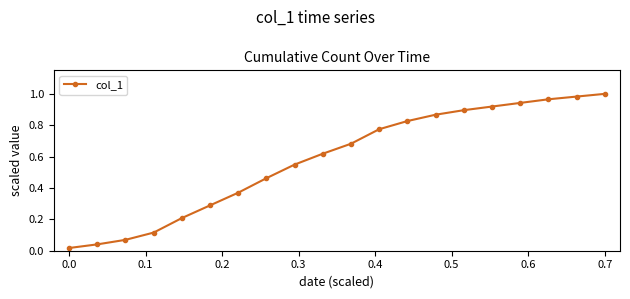

What is the sum of all values?

11.6